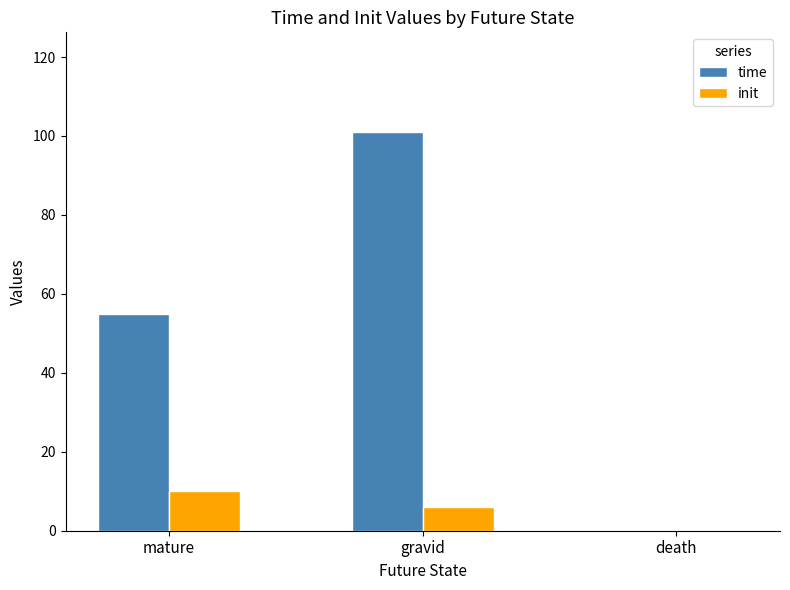

What is the spread (max minus min) of values at mature?

45